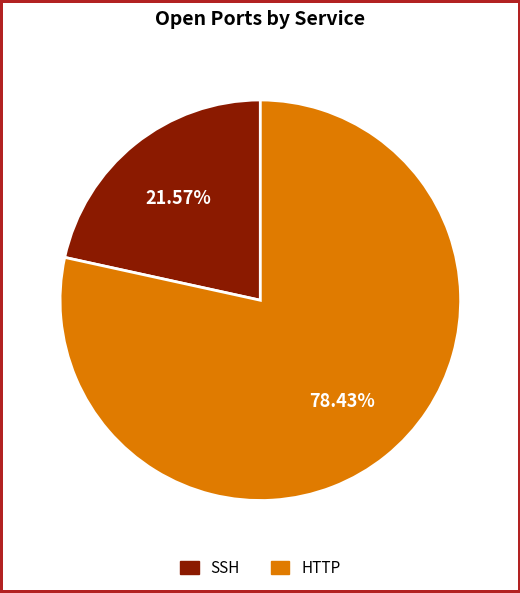

To the nearest percent, what is the average slice percentage?

50%